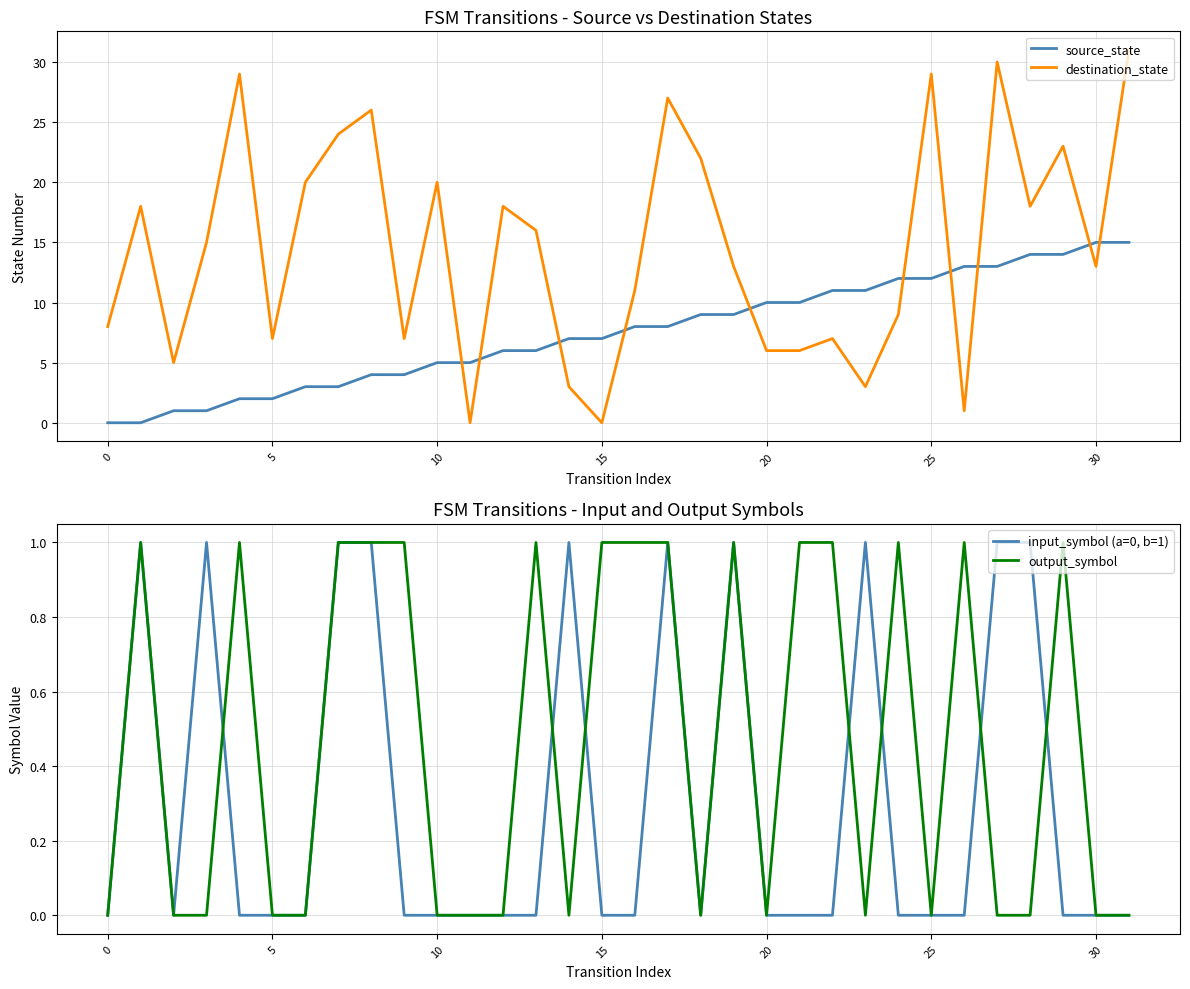

How many interior local peaks does the input_symbol (a=0, b=1) series have?

6